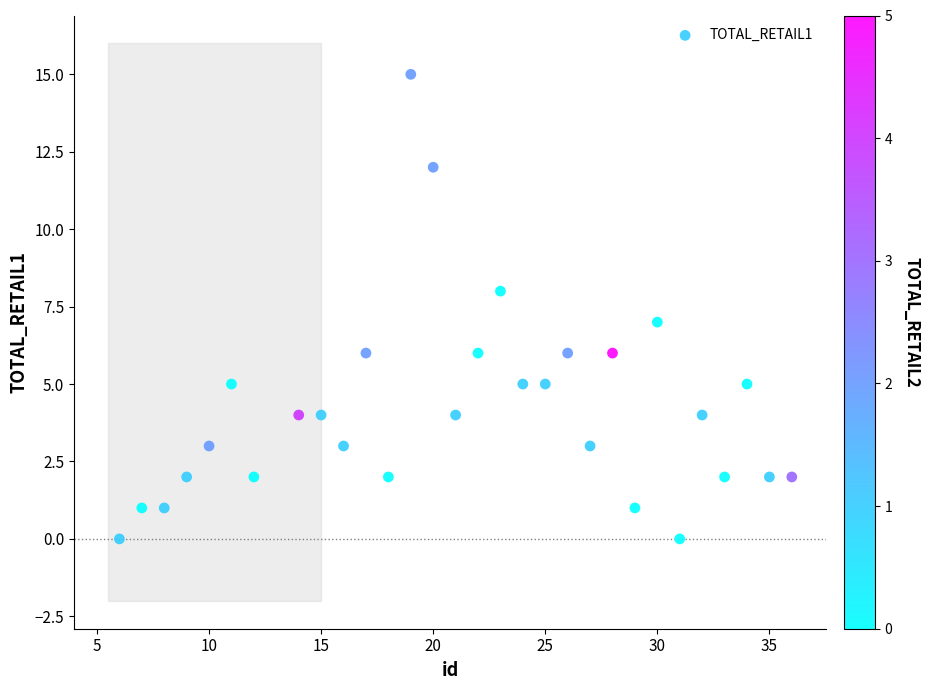

What is the range of Y values (max minus min)?

15